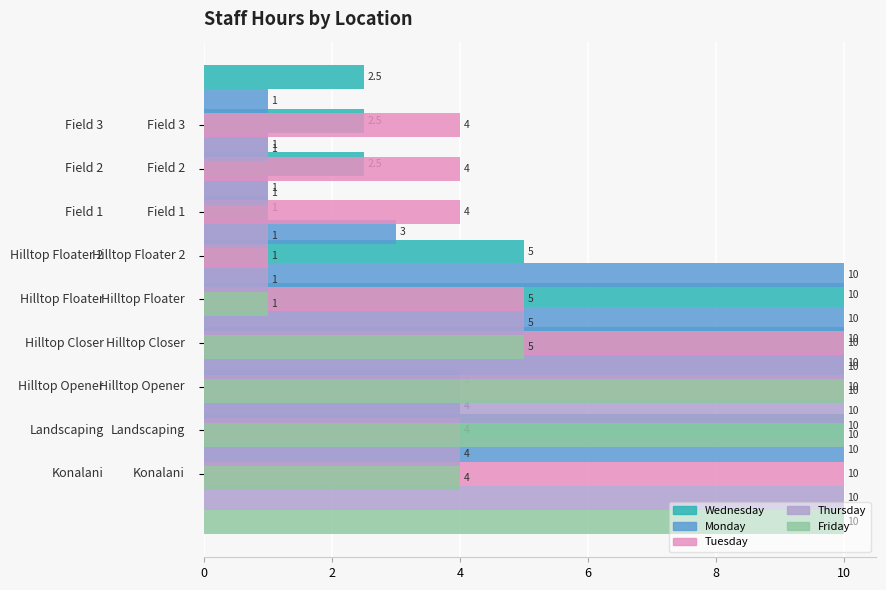

How many values in the Wednesday series exceed 4?

4